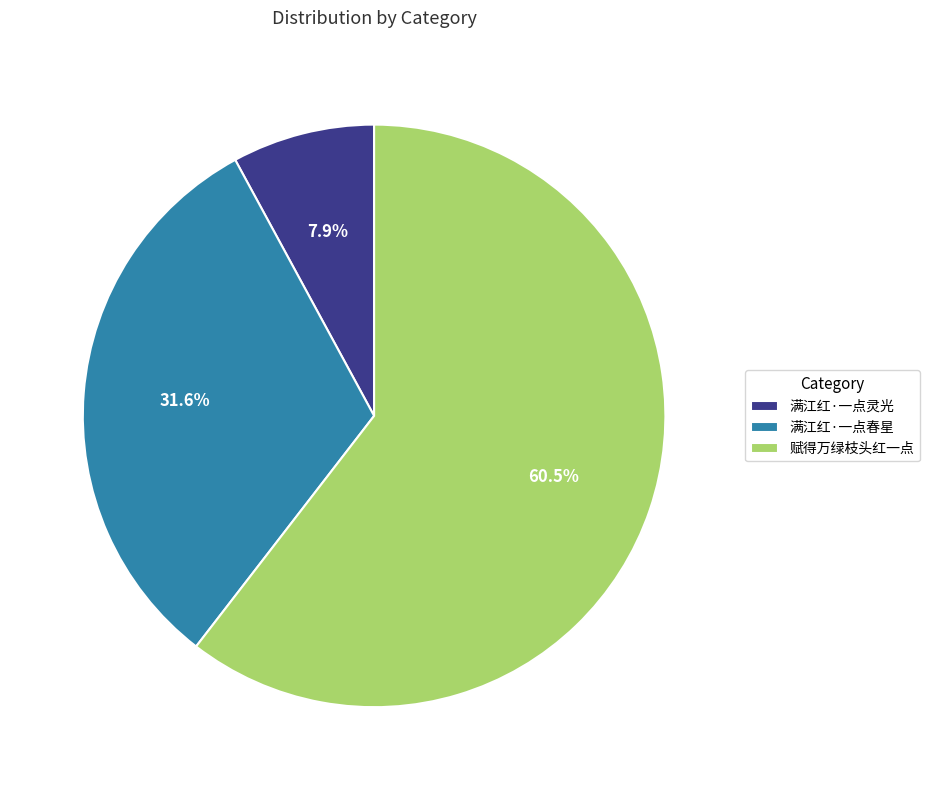

How many slices are in this pie chart?

3